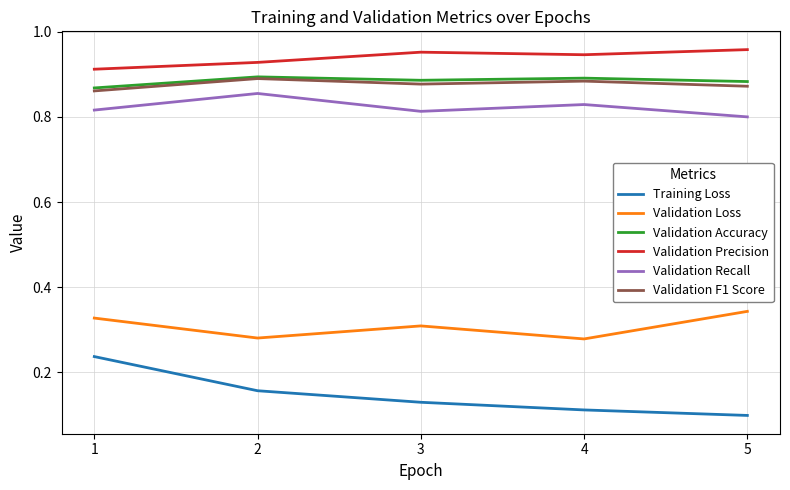

Which series has the largest range (max minus min)?

Training Loss